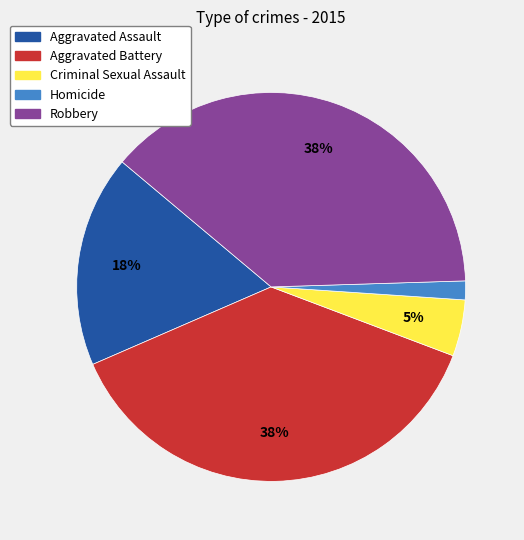

Which category has the smallest portion of the pie?

Homicide